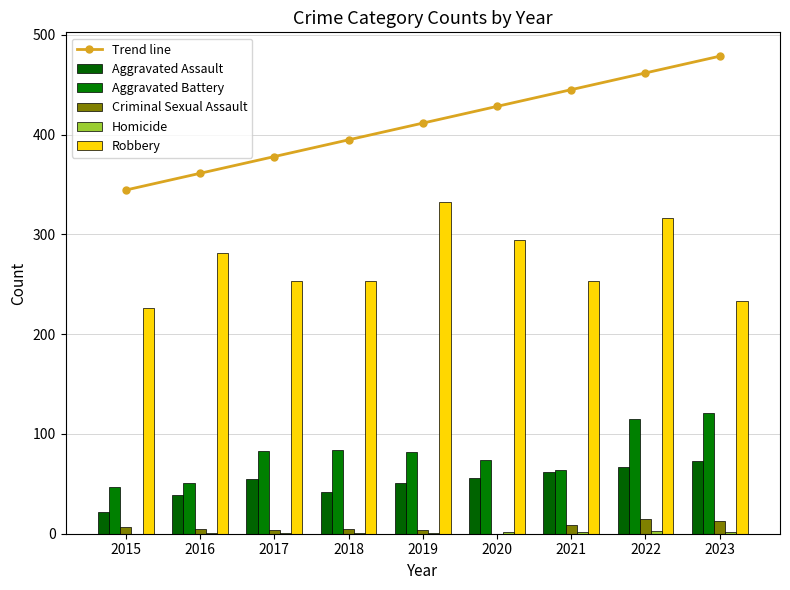

Reading right to left, list all the values displayed in this chart.

Trend line: 478.6	461.9	445.1	428.3	411.6	394.8	378.0	361.3	344.5
Aggravated Assault: 73.0	67.0	62.0	56.0	51.0	42.0	55.0	39.0	22.0
Aggravated Battery: 121.0	115.0	64.0	74.0	82.0	84.0	83.0	51.0	47.0
Criminal Sexual Assault: 13.0	15.0	9.0	0.0	4.0	5.0	4.0	5.0	7.0
Homicide: 2.0	3.0	2.0	2.0	1.0	1.0	1.0	1.0	0.0
Robbery: 233.0	316.0	253.0	294.0	332.0	253.0	253.0	281.0	226.0